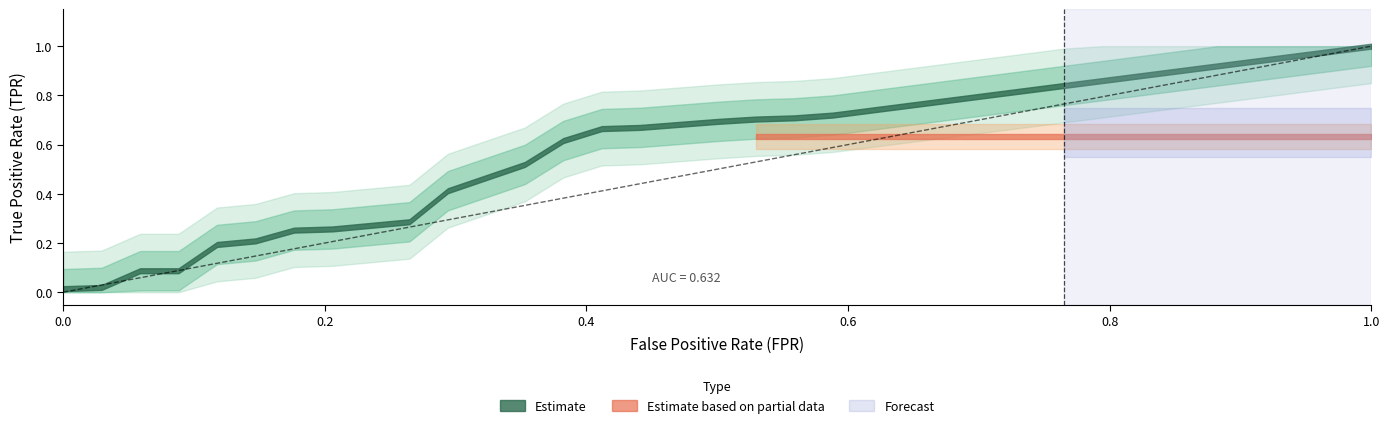

Does the chart have visible grid lines?

No